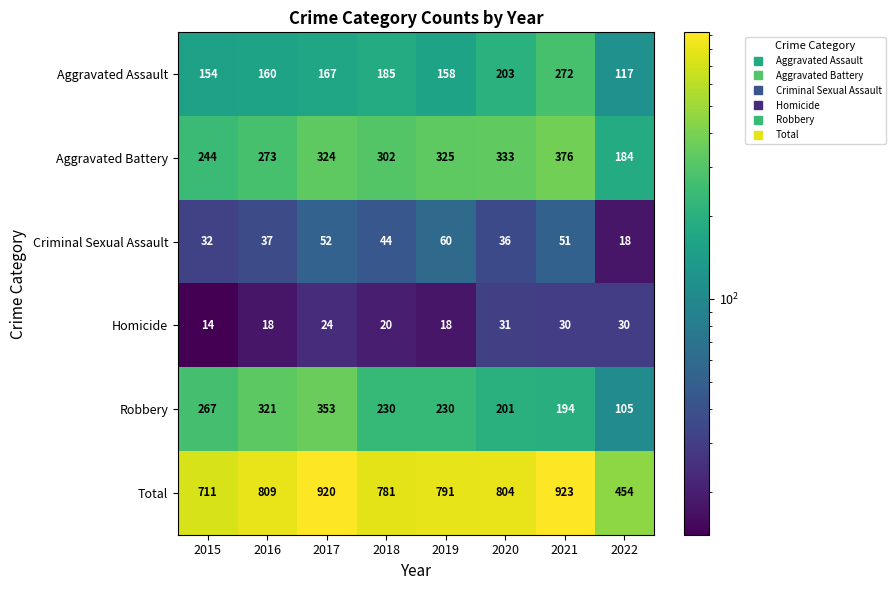

What is the difference between the maximum and minimum values in the Total series?

469